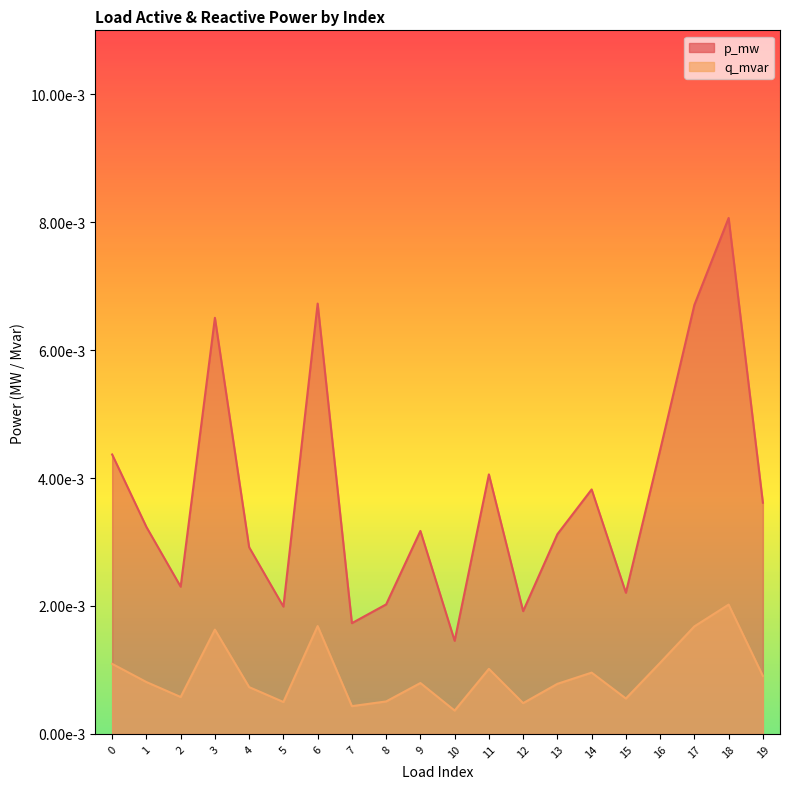

Does the chart display data point markers on the line(s)?

No